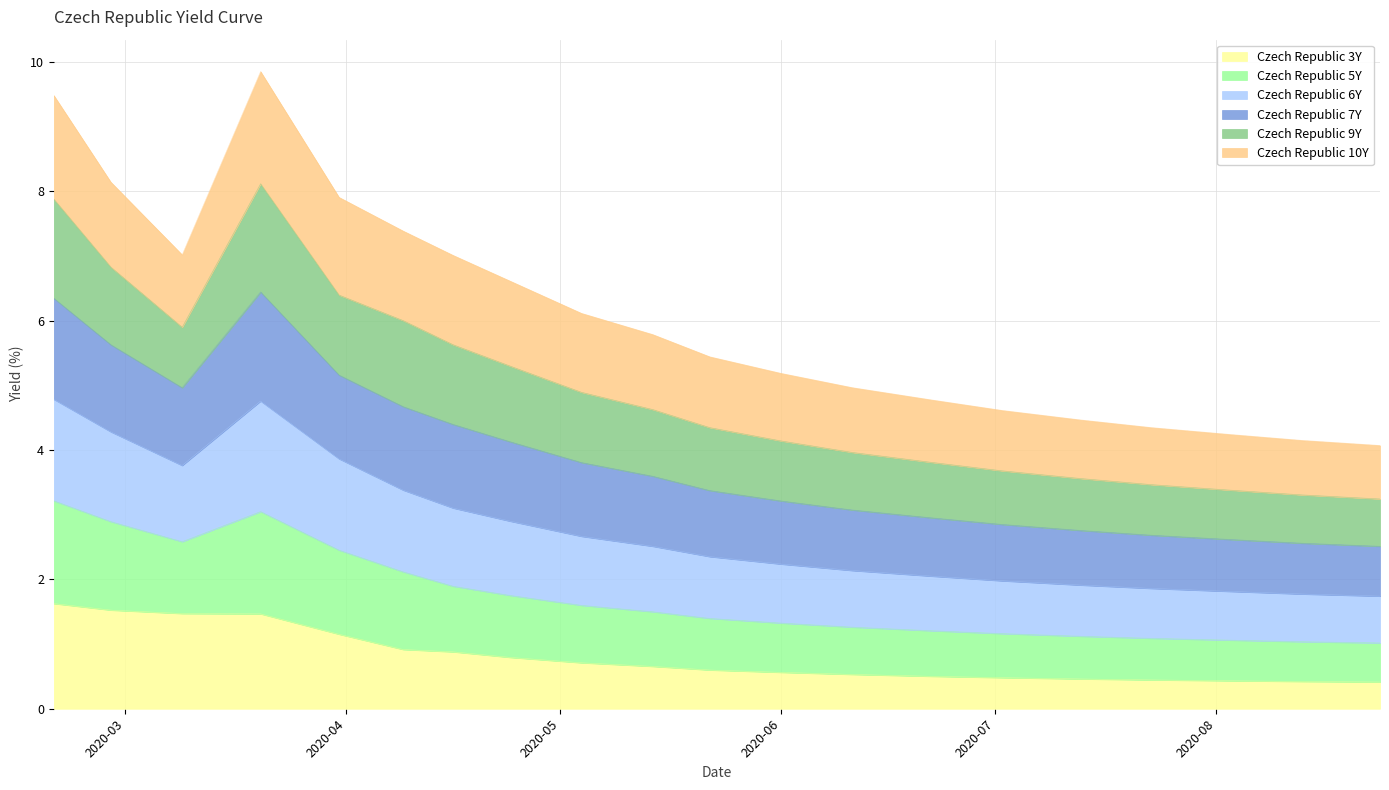

True or false: Czech Republic 3Y has more than 0 points higher than both neighbors.

False